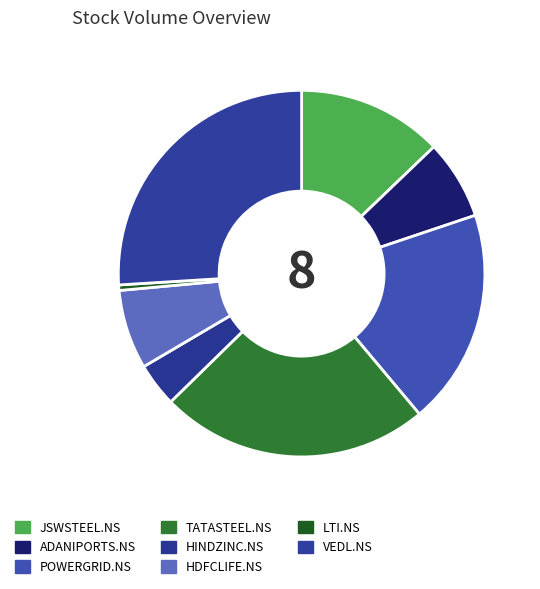

Does POWERGRID.NS account for over 50% of the chart?

No